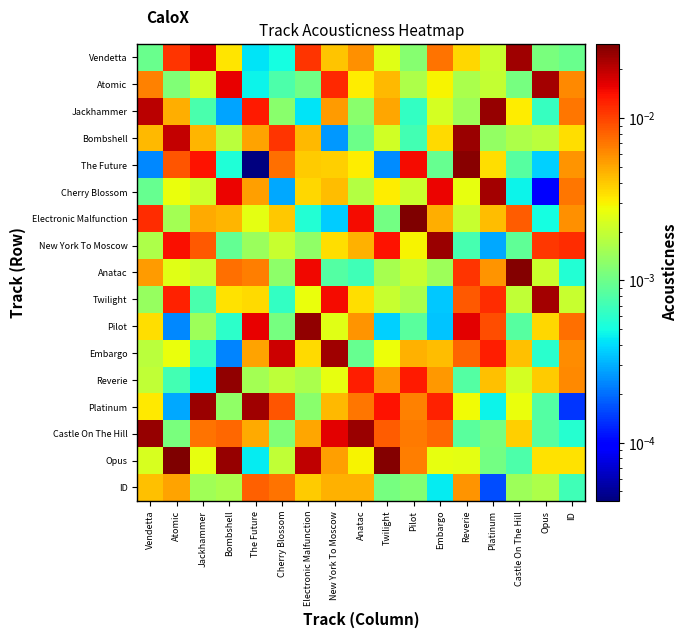

Between Atomic and New York To Moscow, which is larger?

Atomic